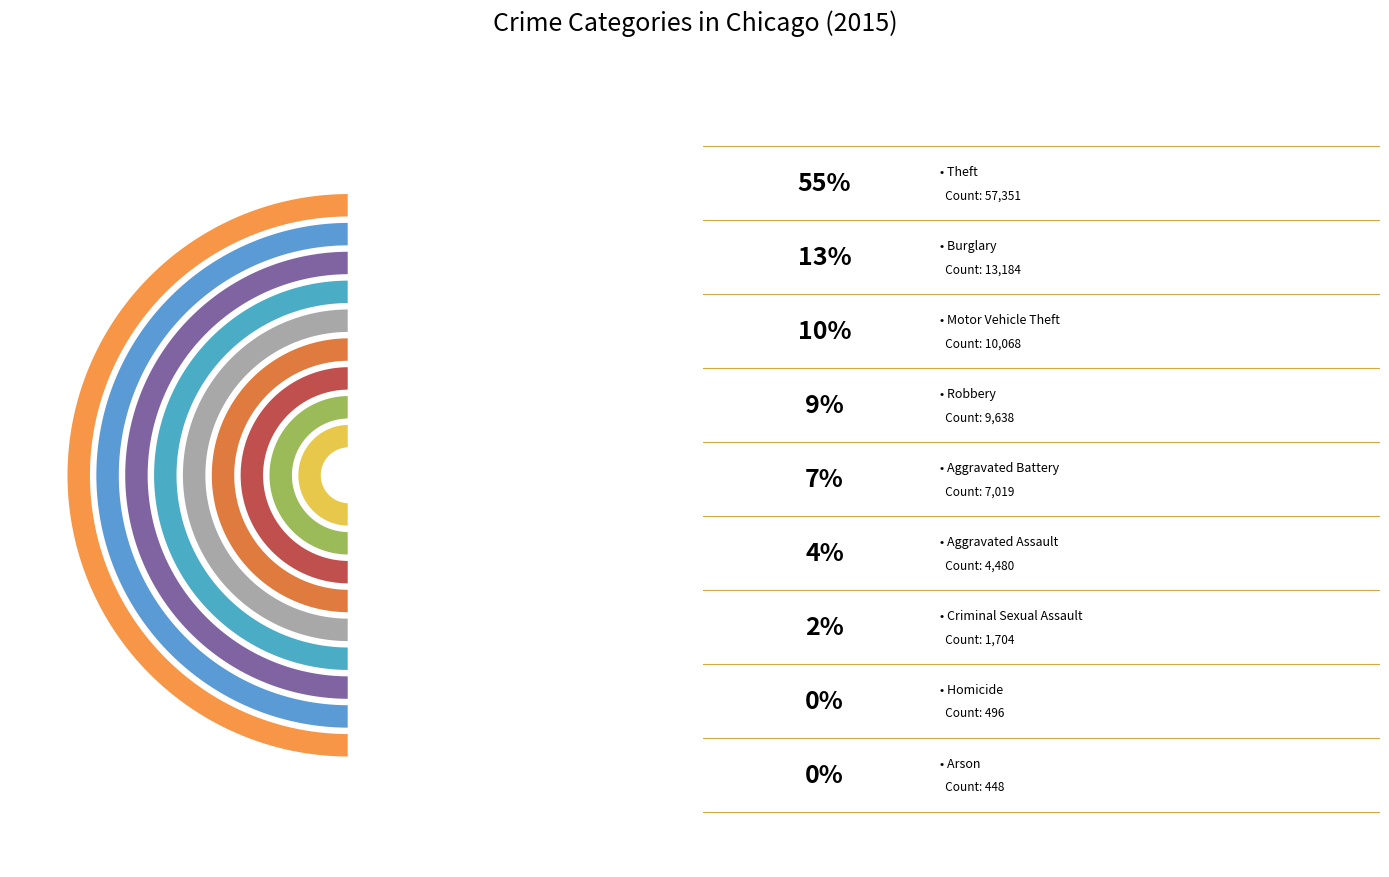

Combined, do Arson and Aggravated Battery account for over 50%?

No